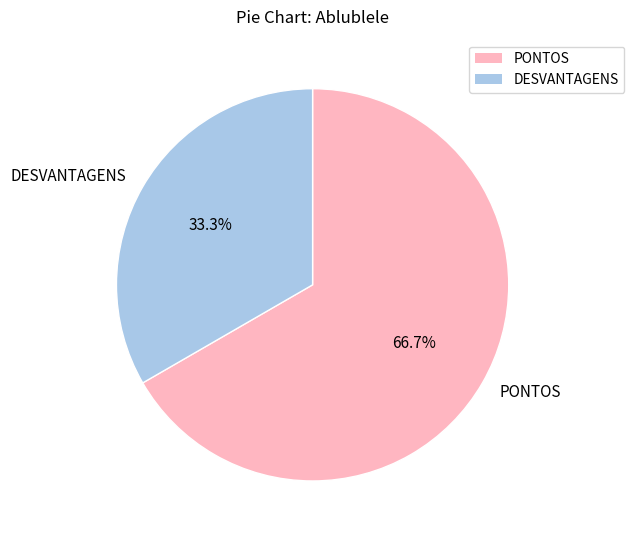

Which category has the biggest portion of the pie?

PONTOS